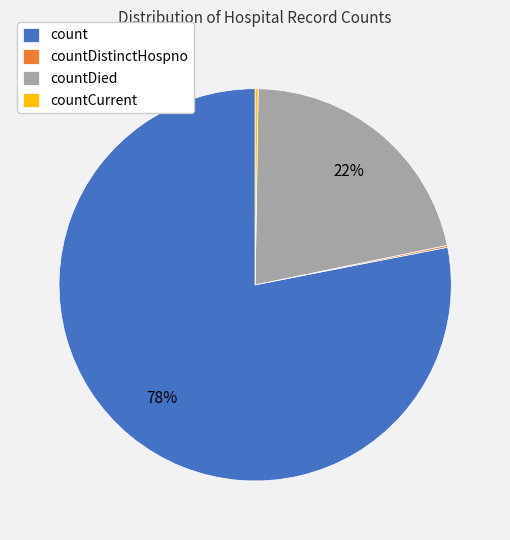

Does any single category account for the majority?

Yes